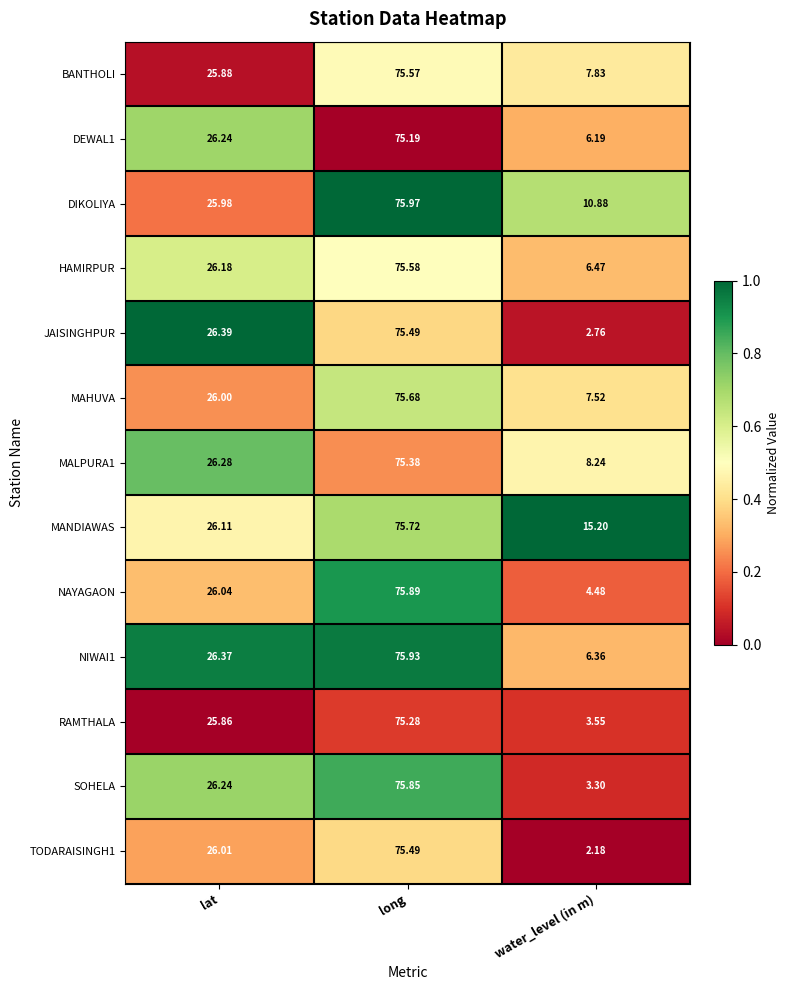

Where is NAYAGAON nearest to the value 40?

lat